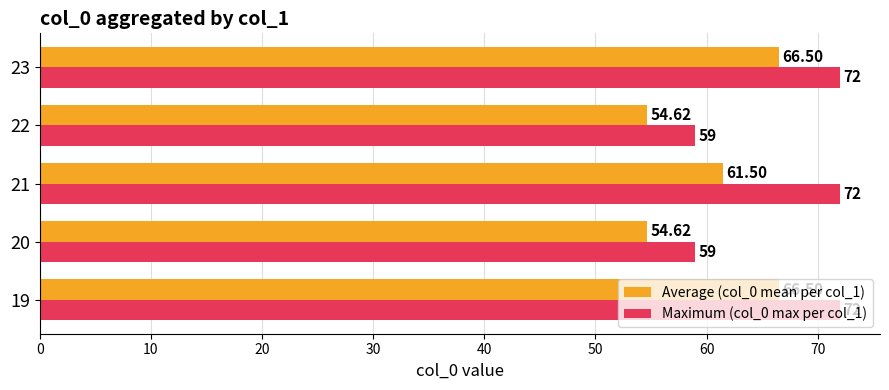

Rank the series by their maximum value, from lowest to highest.

Average (col_0 mean per col_1), Maximum (col_0 max per col_1)